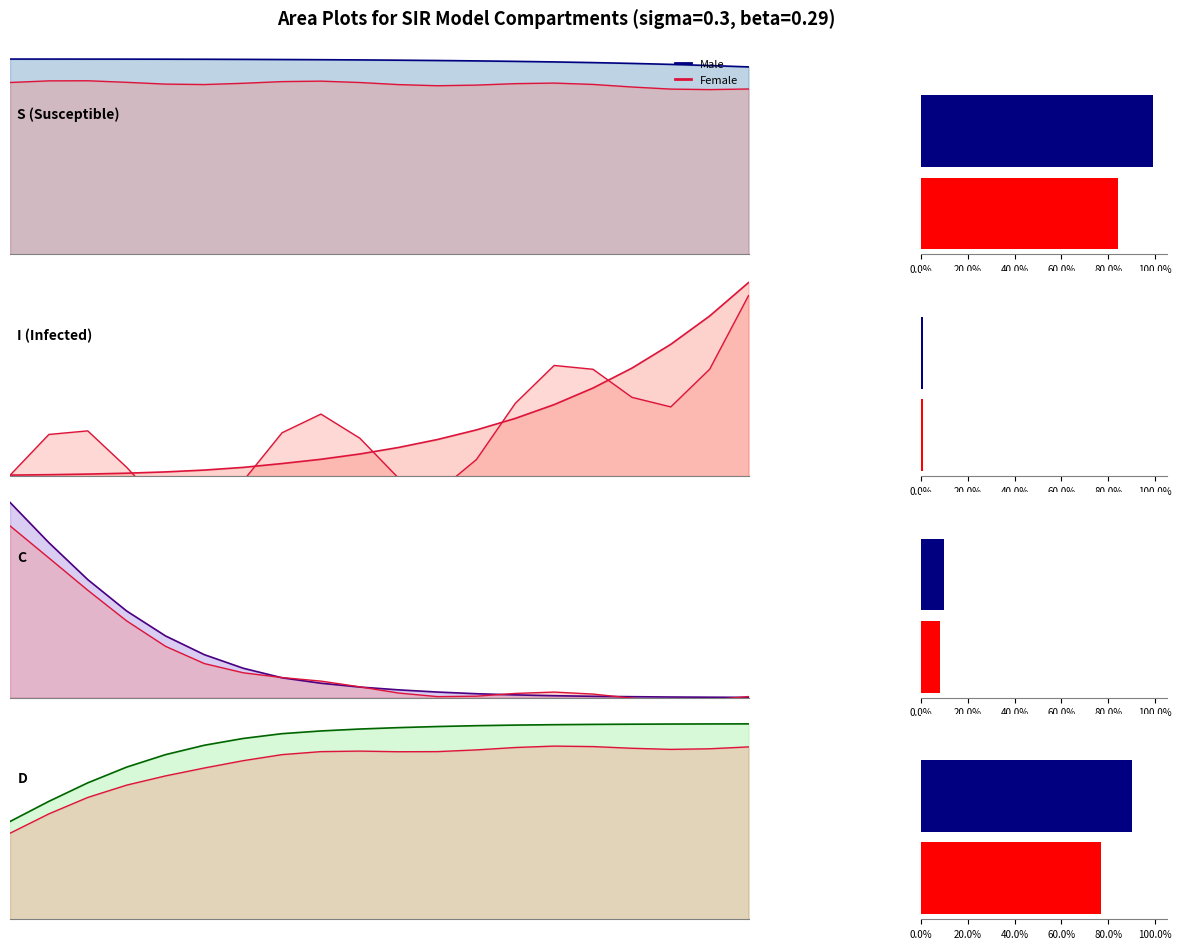

What is the label of the 18th bar from the right?

I